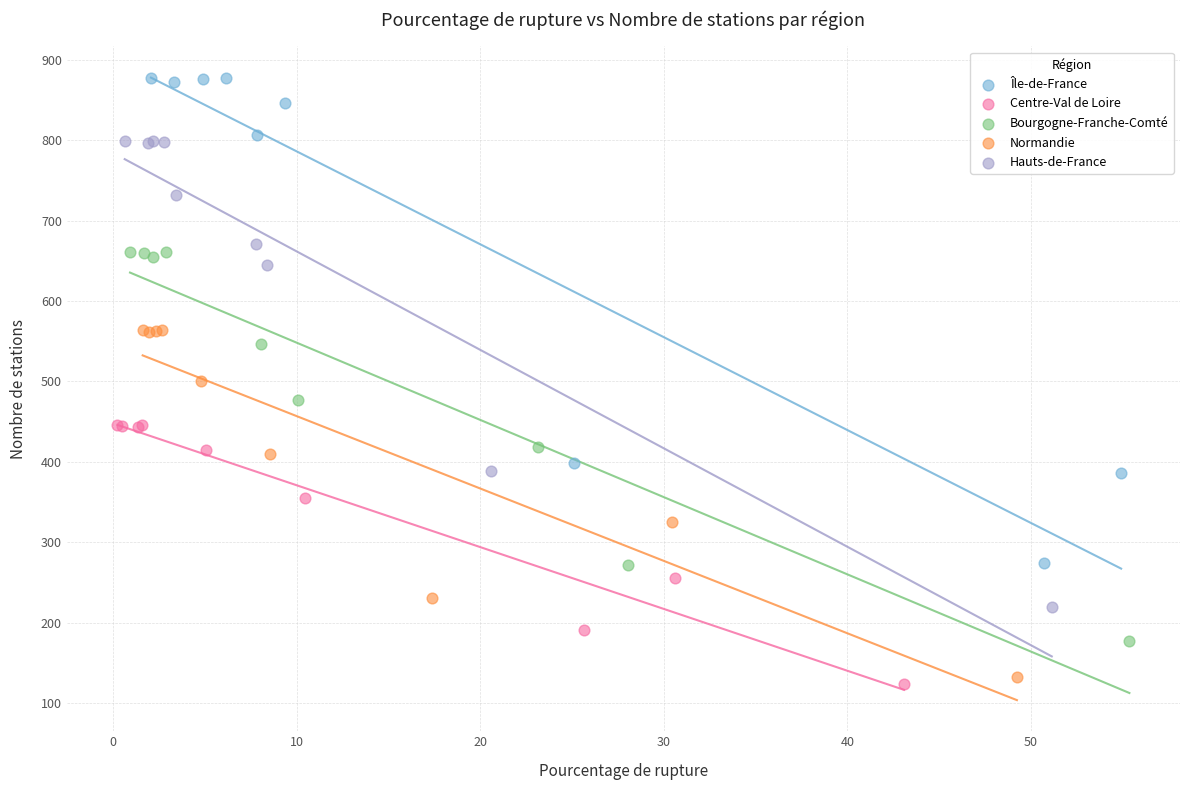

Which series reaches the maximum Y coordinate?

Île-de-France